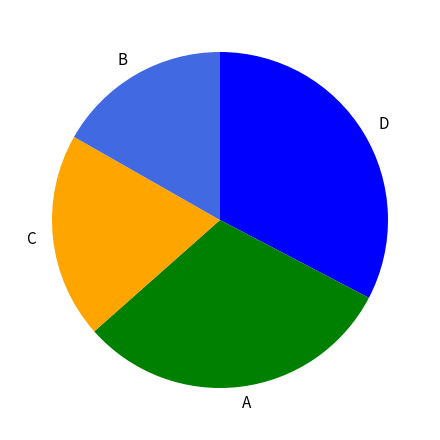

Does B represent more than half of the total?

No